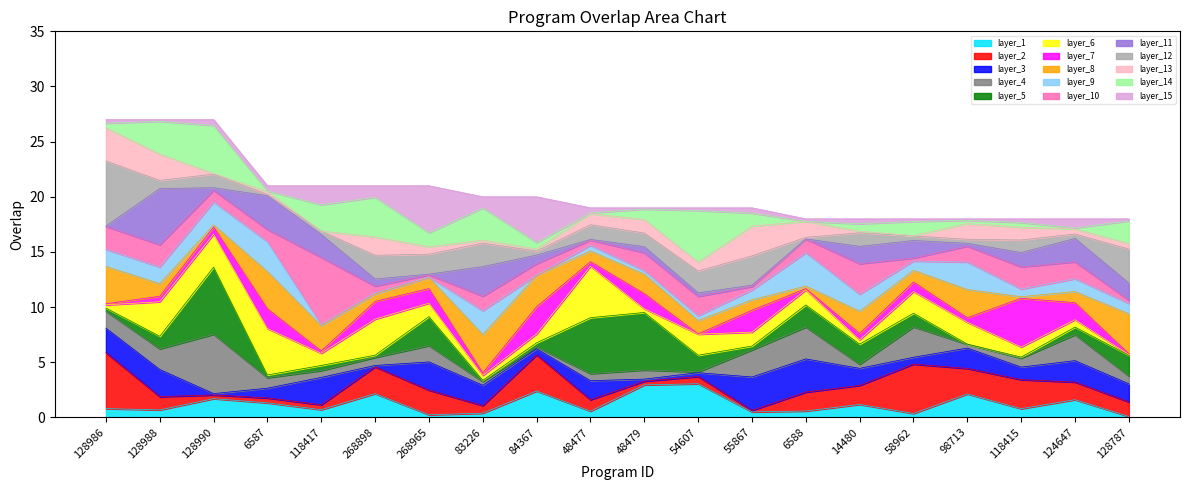

At which label does the data first exceed 19?

128986